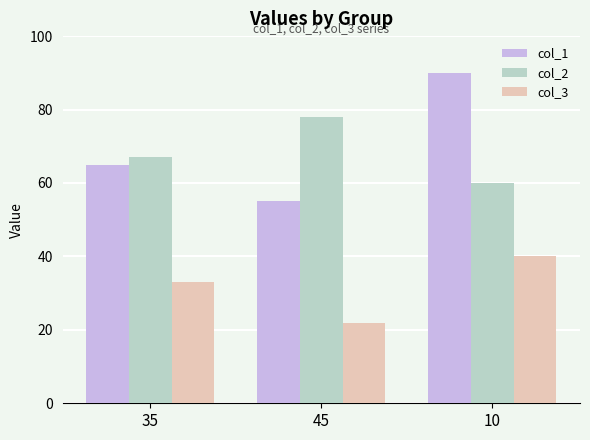

What is the value of the col_2 bar at the 3rd from the left?

60